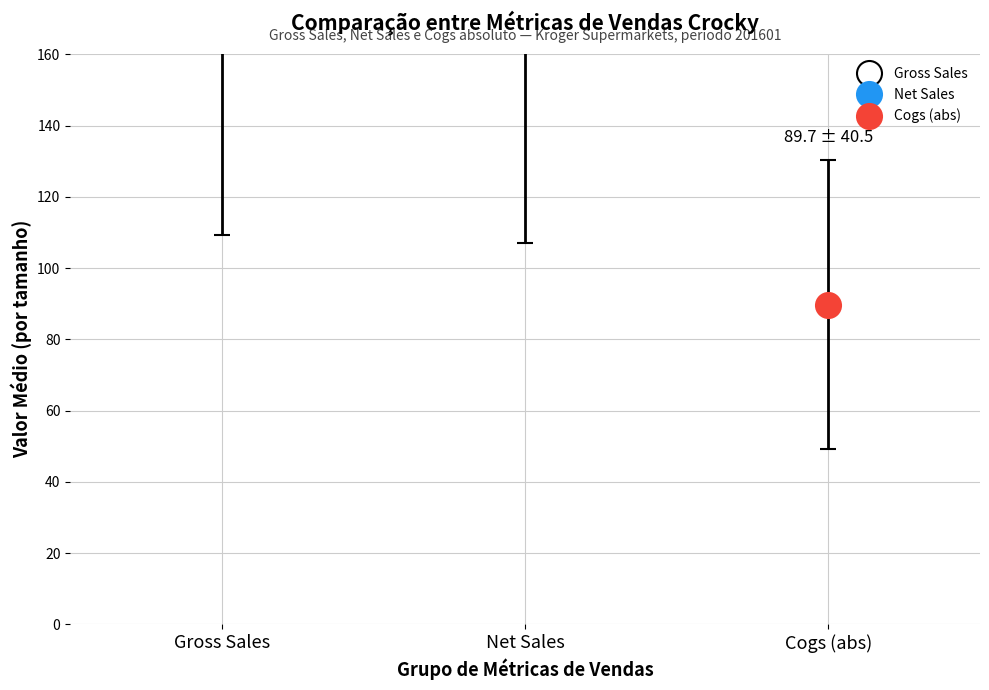

What is the sum of all Net Sales values?

812.7